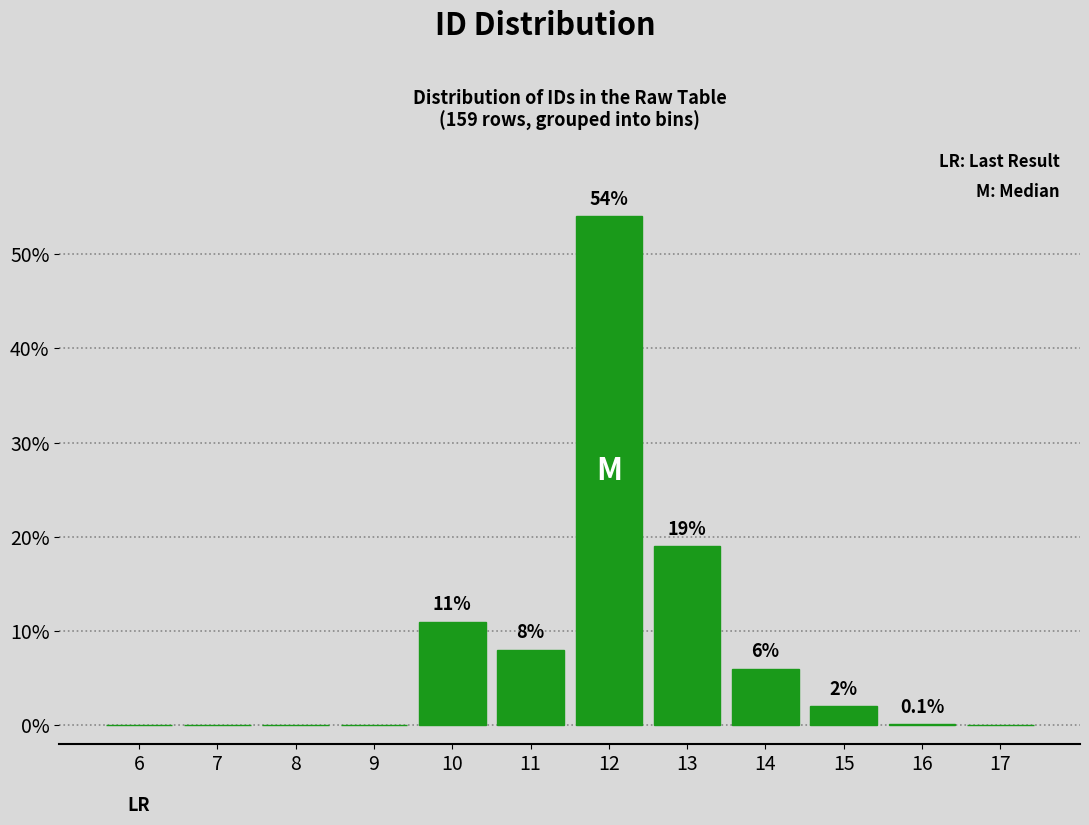

Reading right to left, transcribe all the data shown in this chart.

17=0.0	16=0.1	15=2.0	14=6.0	13=19.0	12=54.0	11=8.0	10=11.0	9=0.0	8=0.0	7=0.0	6=0.0